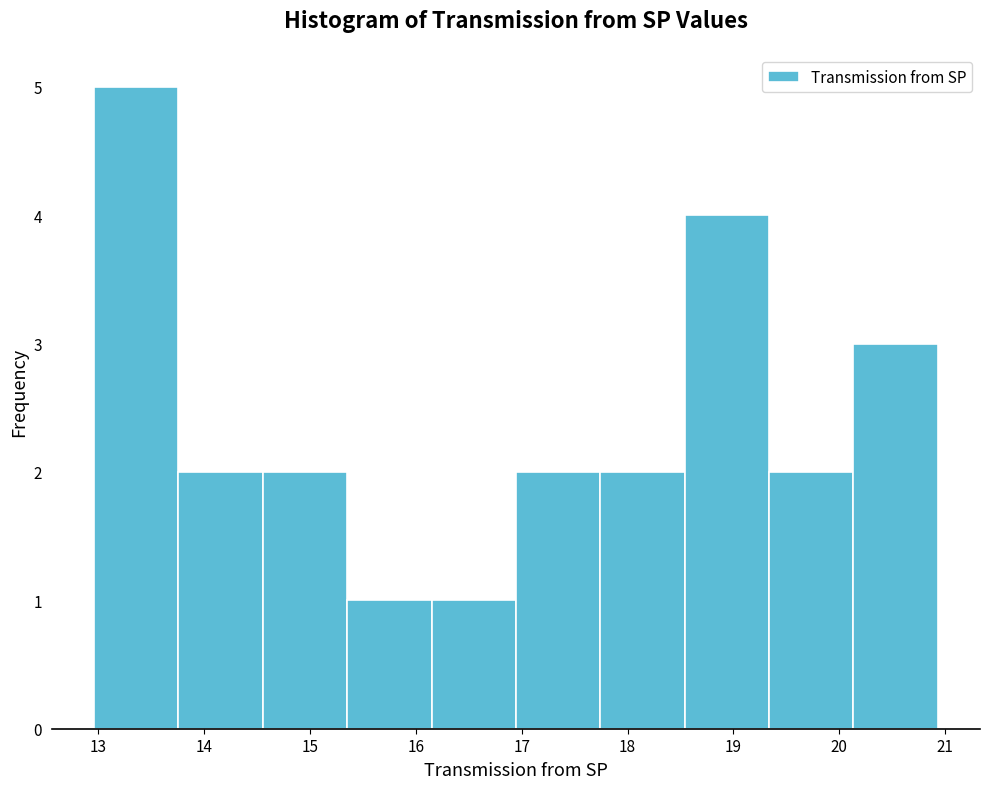

What is the height of the bar covering 17.7 to 18.5 on the x-axis? Neither the bar edges nor the heights are printed on the chart, so give them approximately, as read against the axes.

2